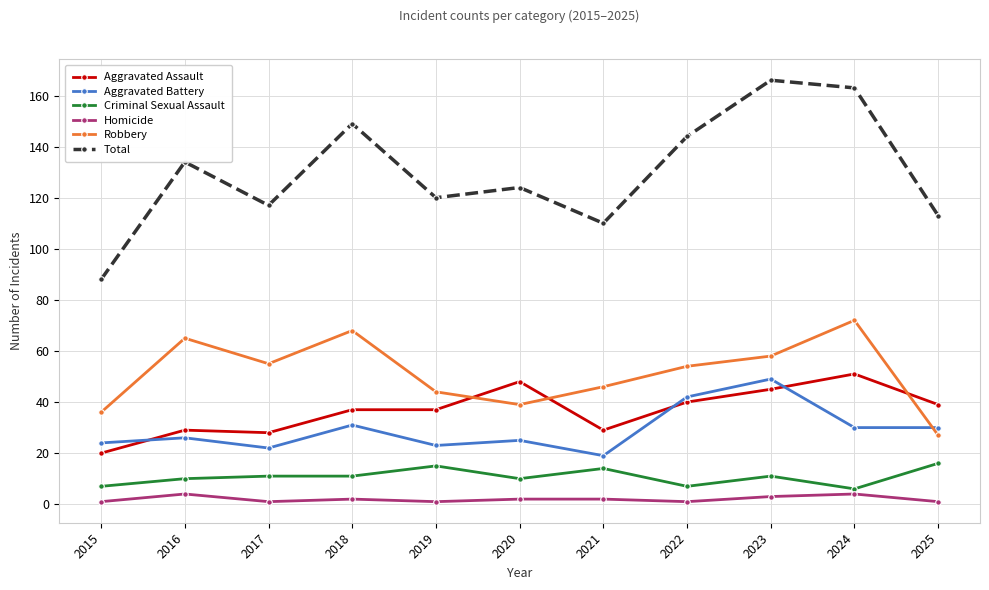

Reading left to right, transcribe all the data shown in this chart.

Aggravated Assault: 20	29	28	37	37	48	29	40	45	51	39
Aggravated Battery: 24	26	22	31	23	25	19	42	49	30	30
Criminal Sexual Assault: 7	10	11	11	15	10	14	7	11	6	16
Homicide: 1	4	1	2	1	2	2	1	3	4	1
Robbery: 36	65	55	68	44	39	46	54	58	72	27
Total: 88	134	117	149	120	124	110	144	166	163	113